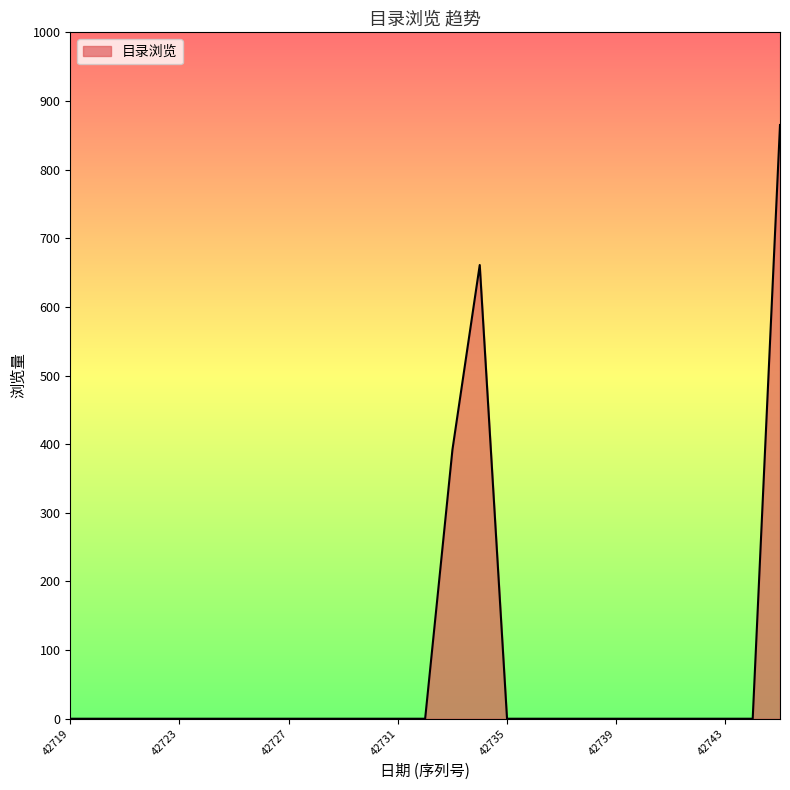

What is the greatest value displayed?

865